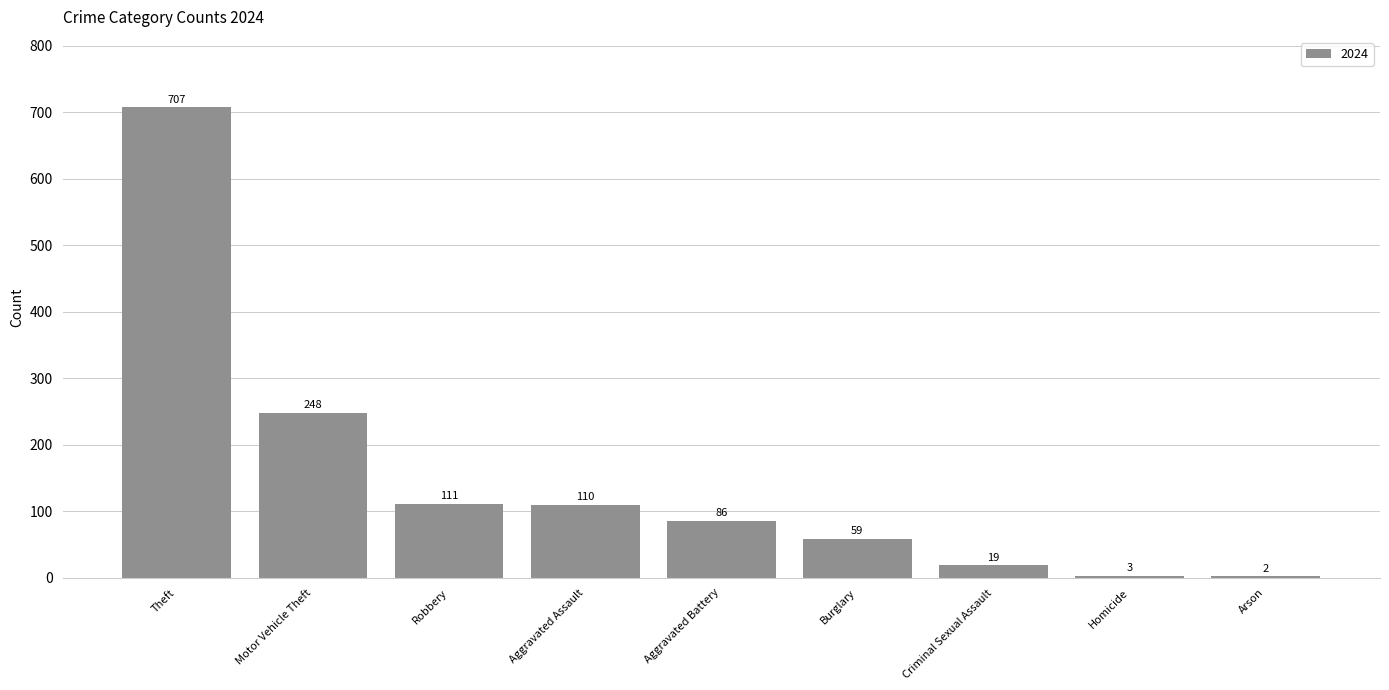

At which label does the data first exceed 86?

Theft